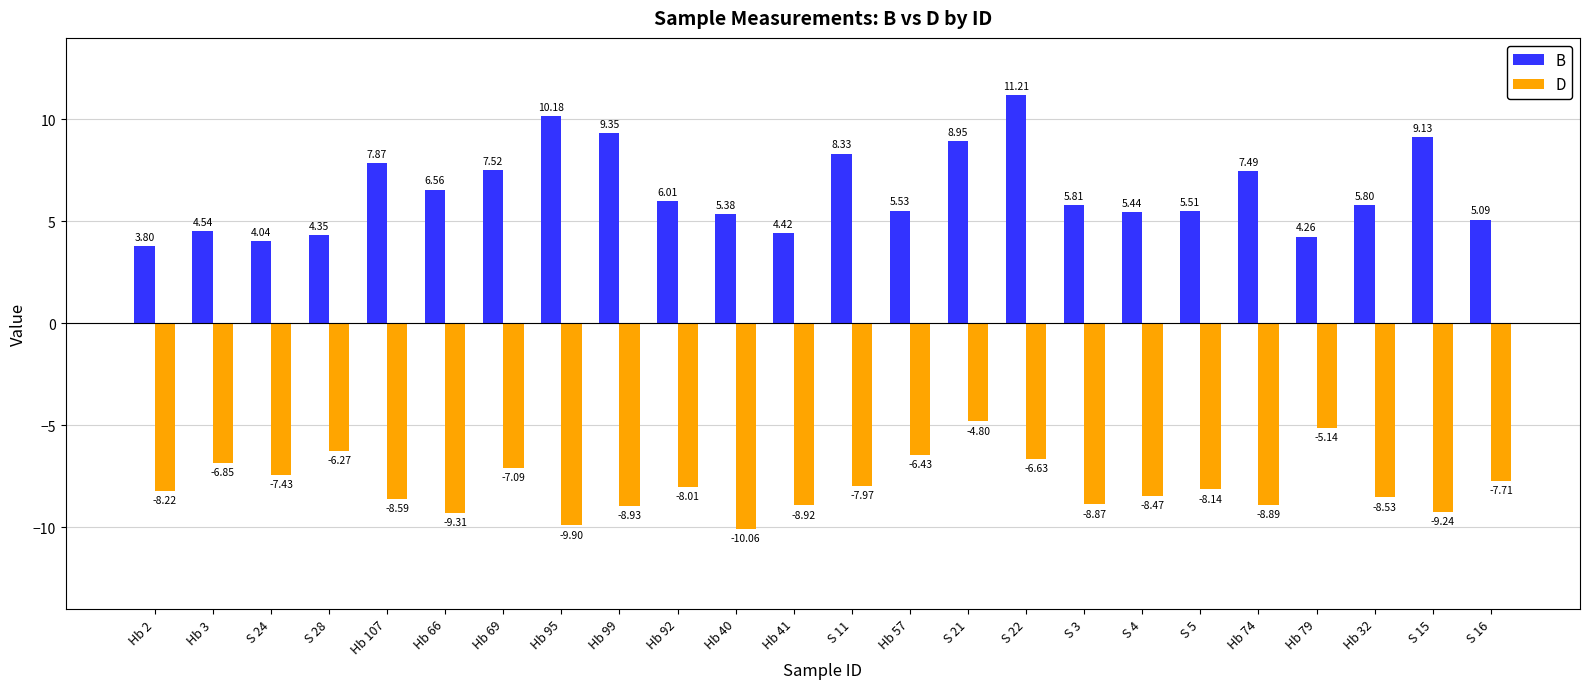

What is the sum of all D values?

-190.4